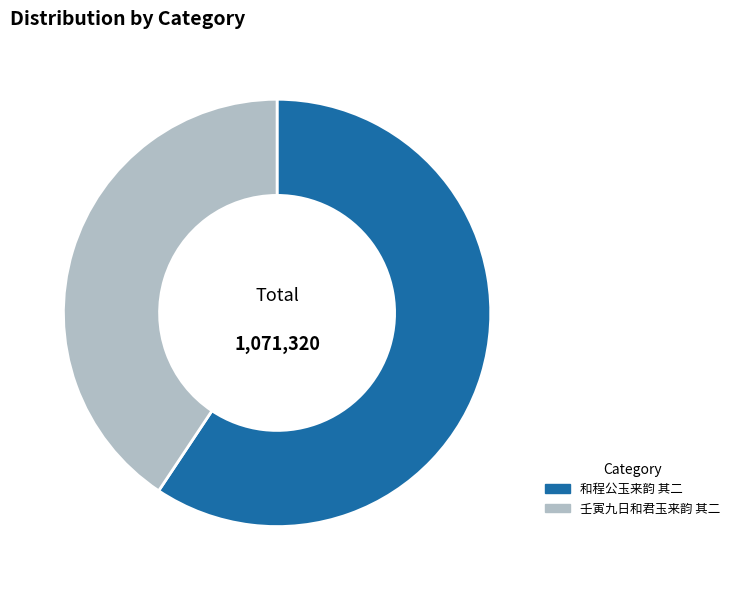

Rank the categories by value from lowest to highest.

壬寅九日和君玉来韵 其二, 和程公玉来韵 其二